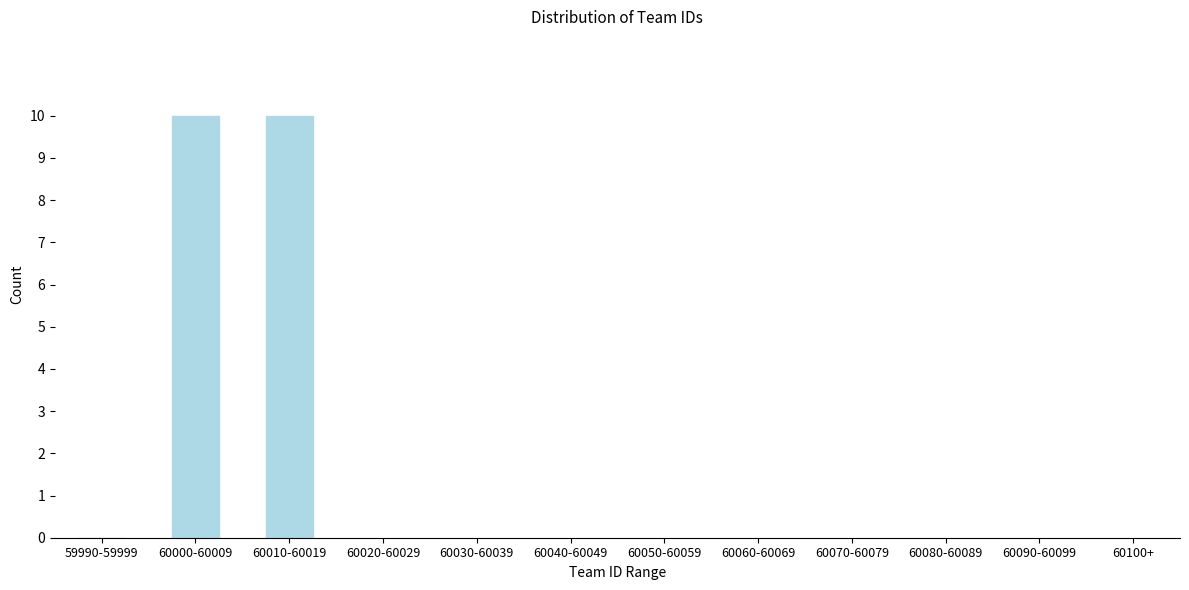

Reading left to right, list all the values displayed in this chart.

59990-59999=0	60000-60009=10	60010-60019=10